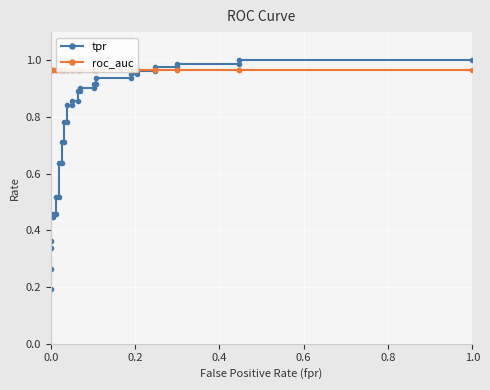

Is this an area chart (filled region under the line)?

No